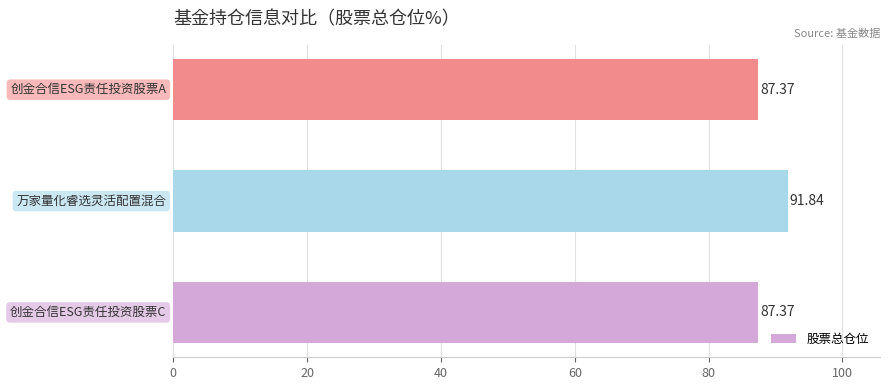

What is the sum of all values?

266.6